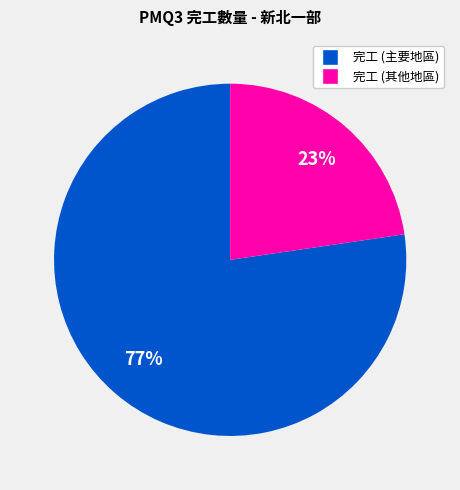

What is the smallest slice in the pie chart?

完工 (其他地區)